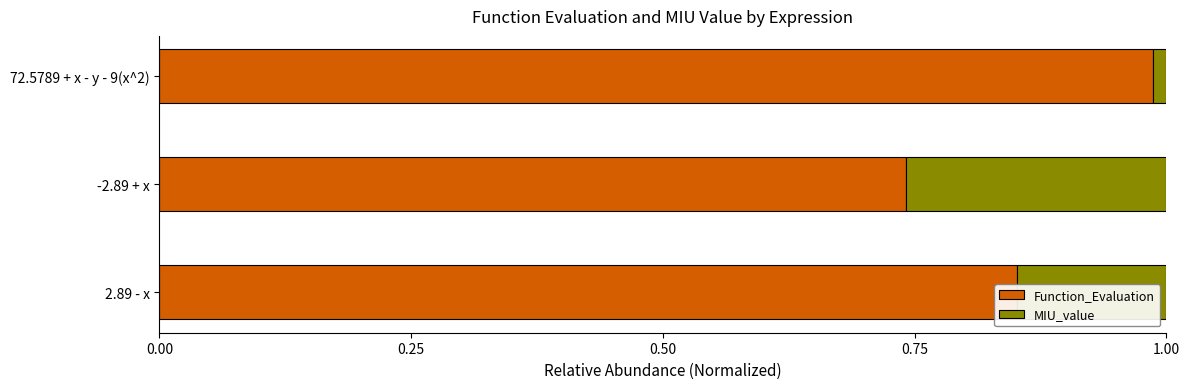

List the labels in order of Function_Evaluation value, largest first.

72.5789 + x - y - 9(x^2), 2.89 - x, -2.89 + x